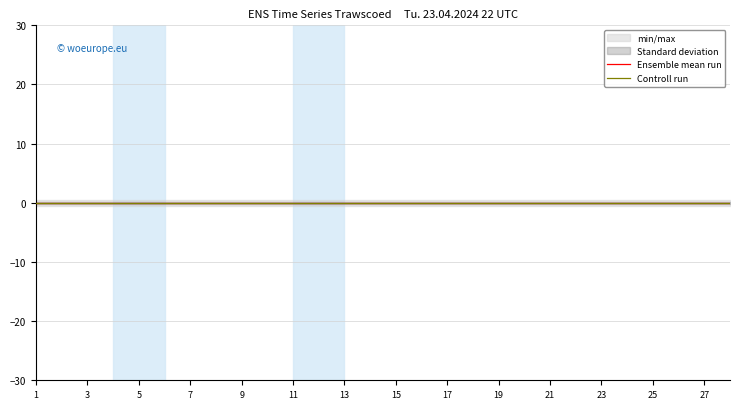

How many categories are shown in the chart?

28